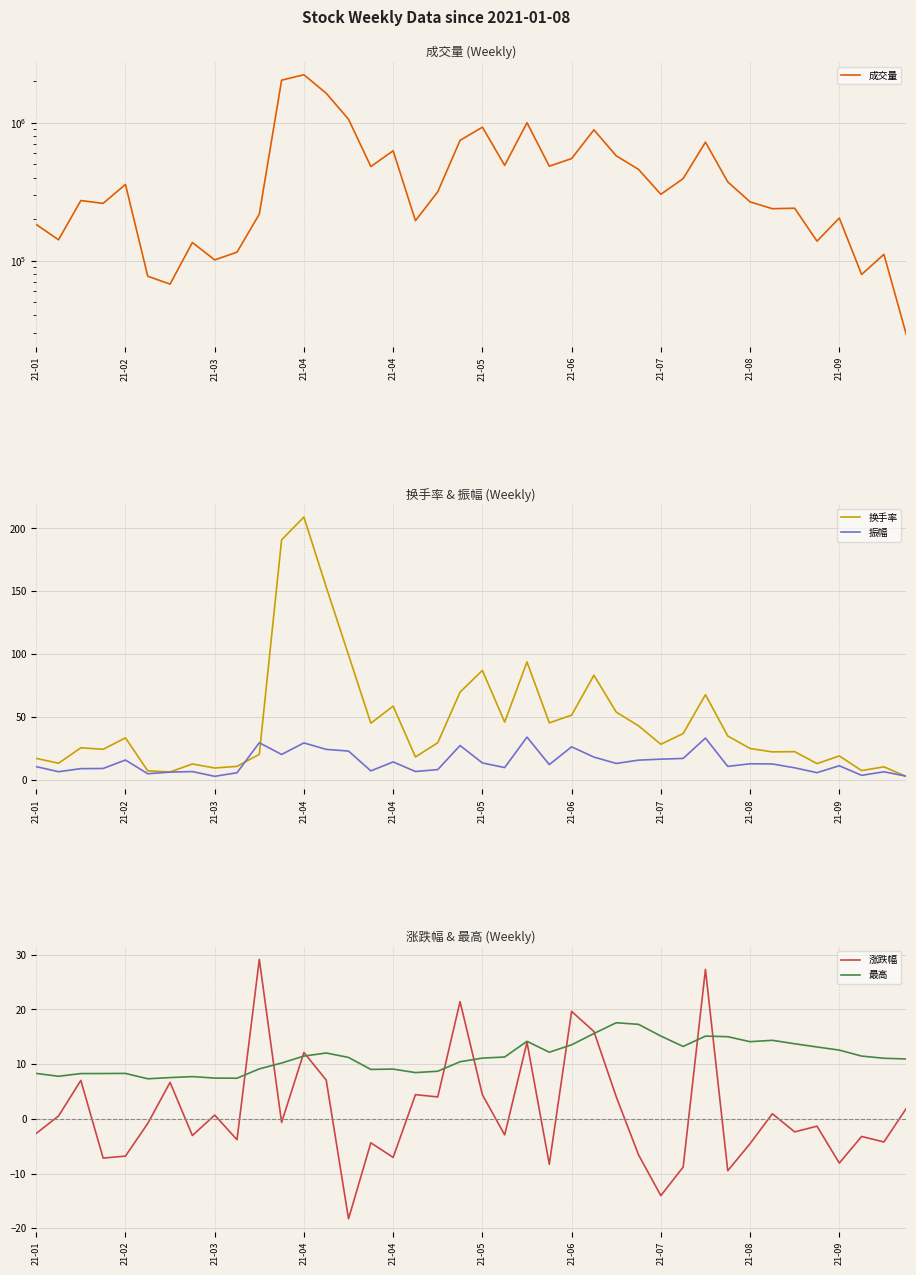

What is the label of the 26th point from the left?

25